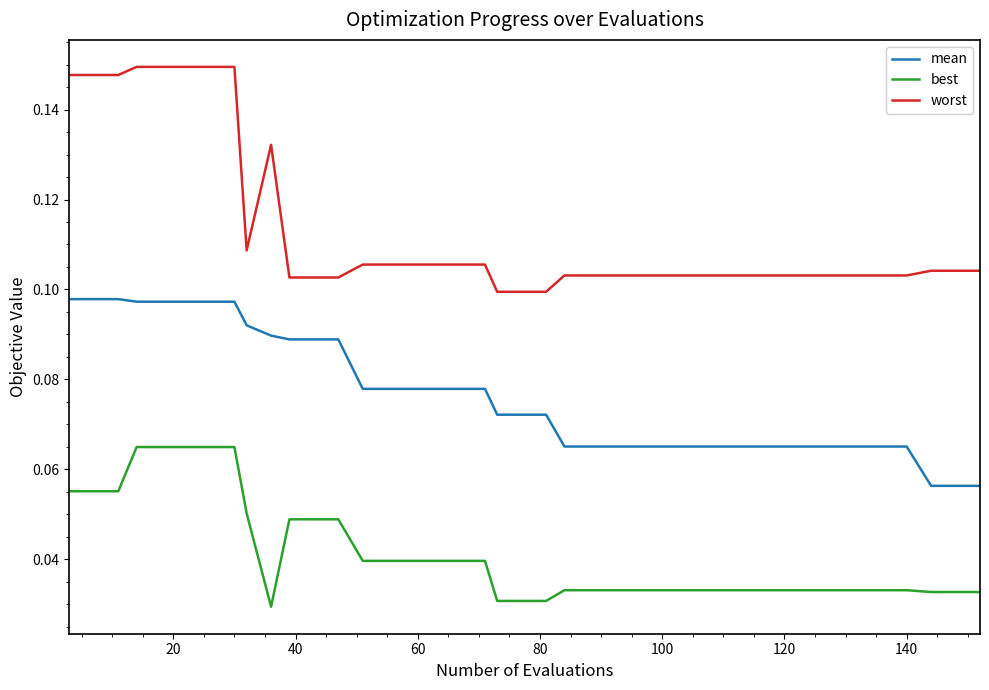

True or false: best and worst intersect in this chart.

False